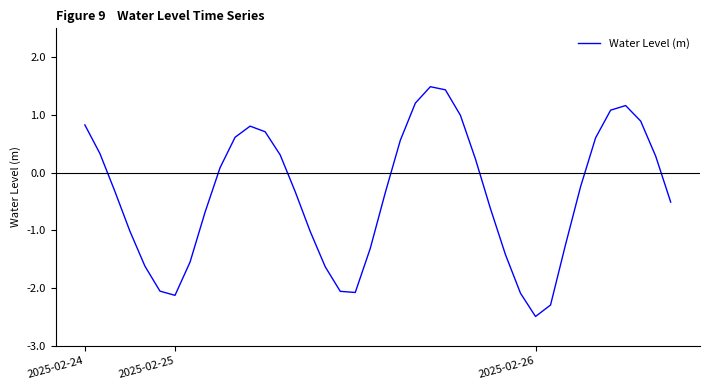

What is the smallest value displayed?

-2.5